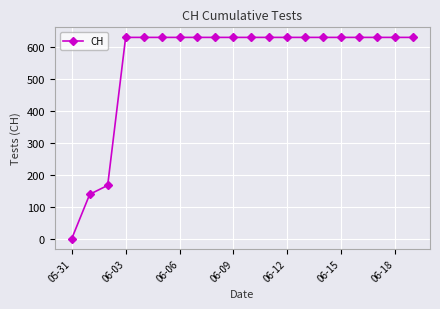

What is the value of the 14th point from the left?

631